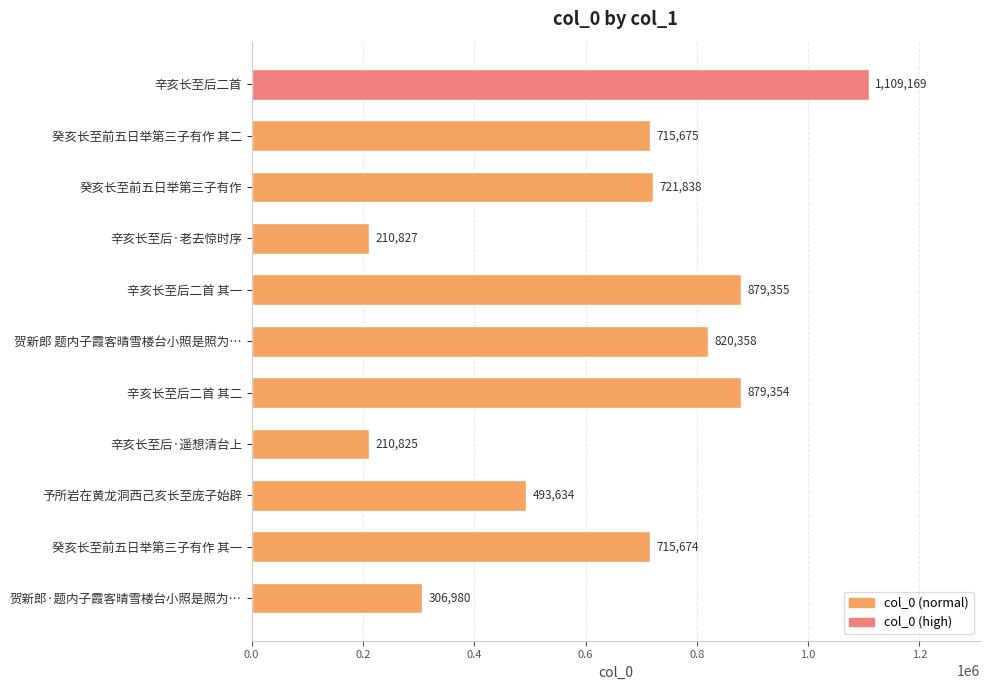

Where is the data nearest to the value 659997?

癸亥长至前五日举第三子有作 其一